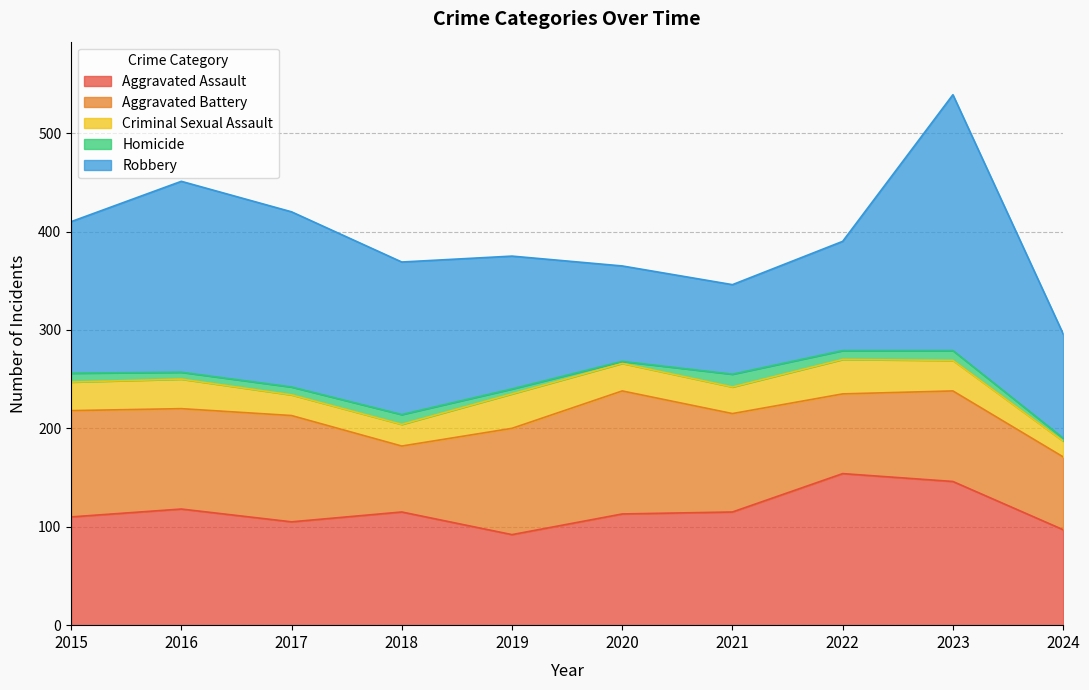

What is the difference between the maximum and second lowest values in the Robbery series?

163